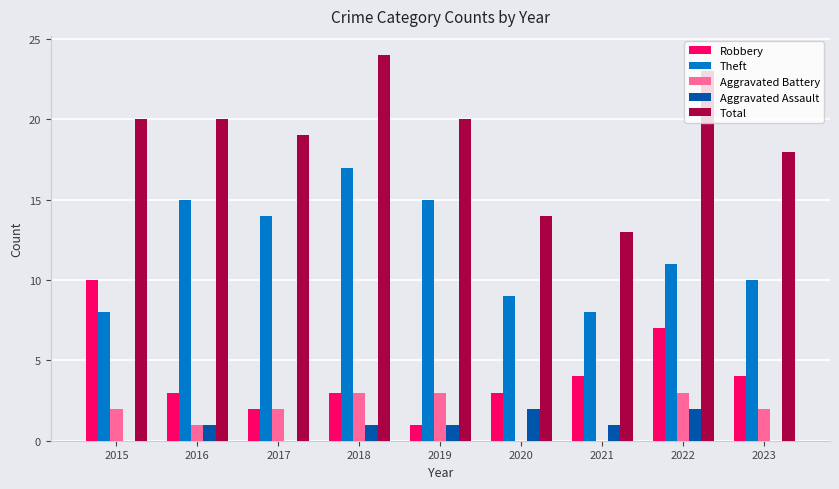

What is the greatest value displayed?

24